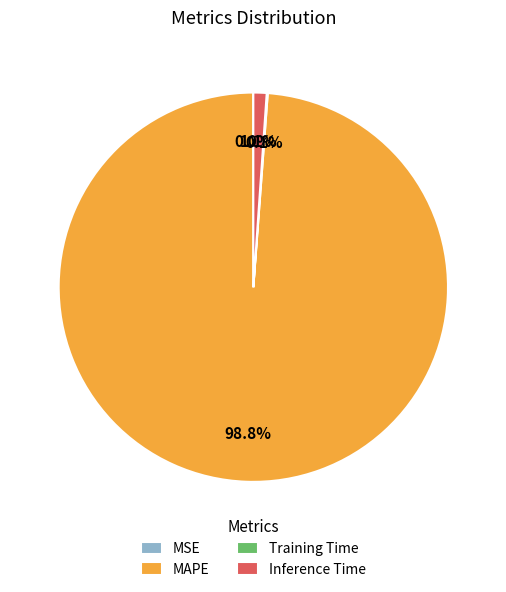

Which has a higher value, MAPE or Inference Time?

MAPE